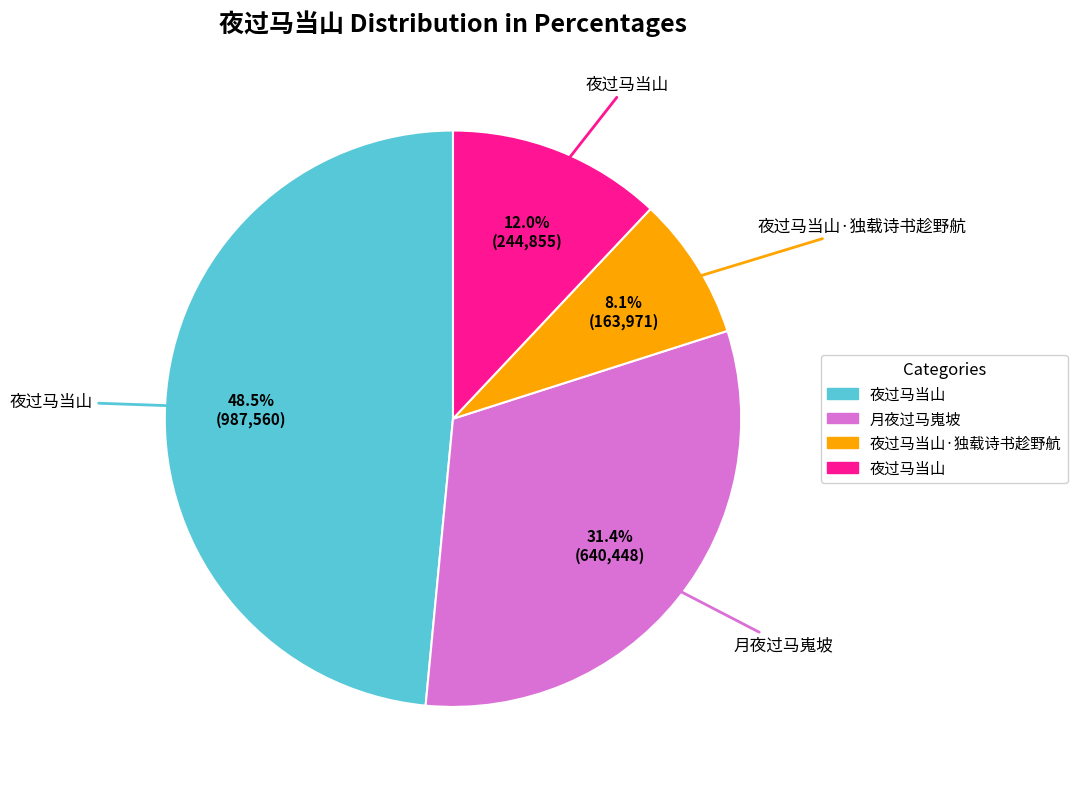

Is there a majority slice in this chart?

No